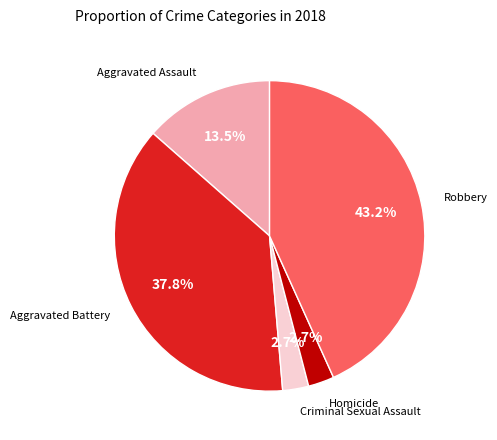

Is it true that Aggravated Battery is 29% of the pie?

False